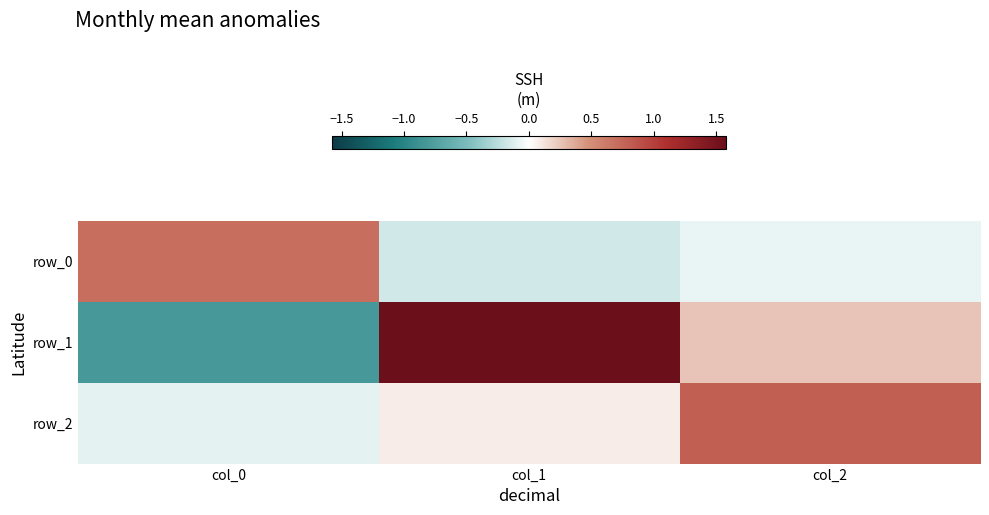

Rank the categories by row_1 value from highest to lowest.

col_1, col_2, col_0